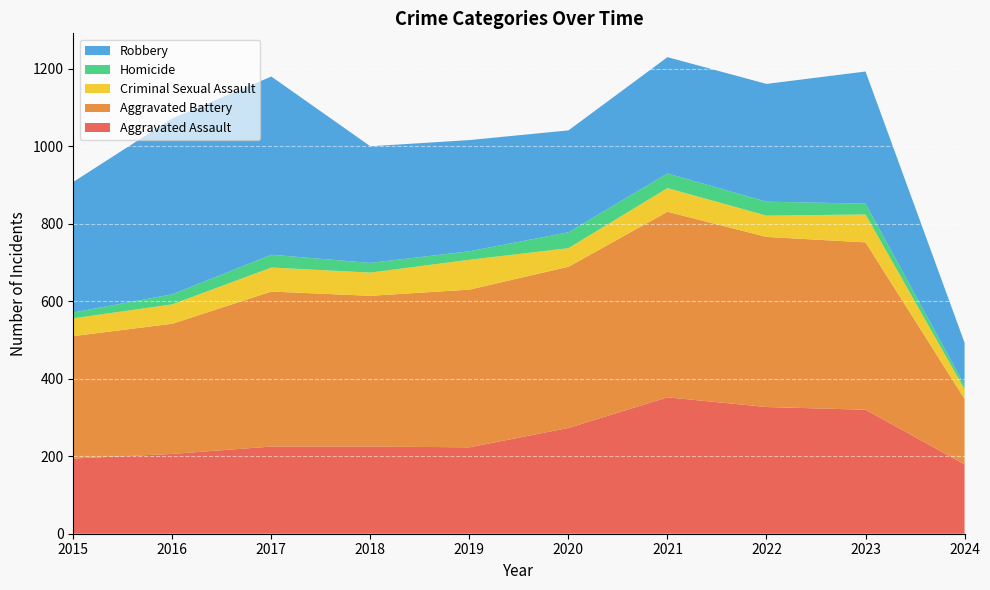

Reading left to right, extract all data points from this chart.

Aggravated Assault: 2015=194	2016=206	2017=225	2018=225	2019=223	2020=273	2021=352	2022=327	2023=320	2024=179
Aggravated Battery: 2015=316	2016=336	2017=400	2018=389	2019=407	2020=416	2021=479	2022=439	2023=432	2024=169
Criminal Sexual Assault: 2015=46	2016=50	2017=62	2018=60	2019=77	2020=48	2021=61	2022=55	2023=72	2024=25
Homicide: 2015=15	2016=26	2017=33	2018=25	2019=22	2020=41	2021=38	2022=36	2023=28	2024=10
Robbery: 2015=337	2016=454	2017=460	2018=301	2019=287	2020=263	2021=300	2022=304	2023=341	2024=110